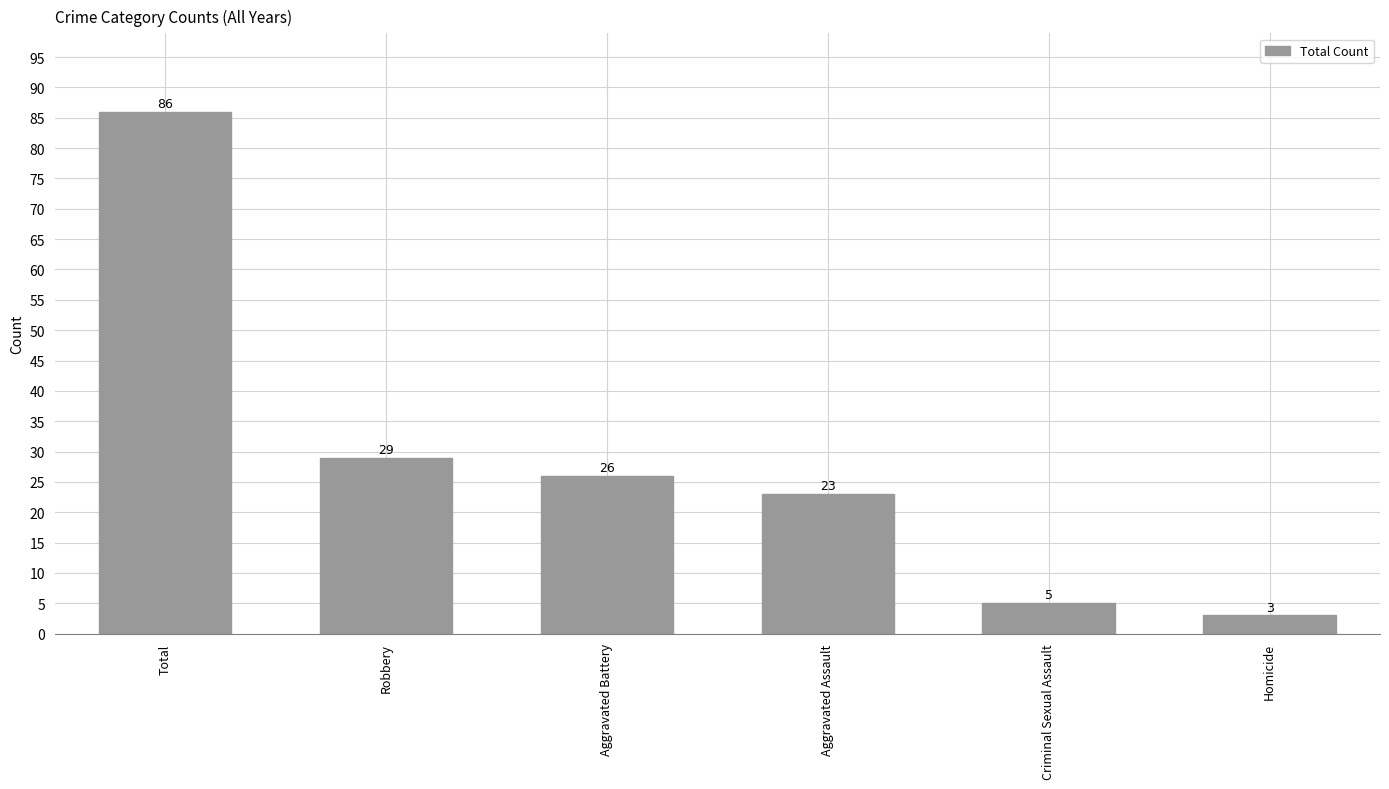

True or false: the data shows 29 at Robbery.

True